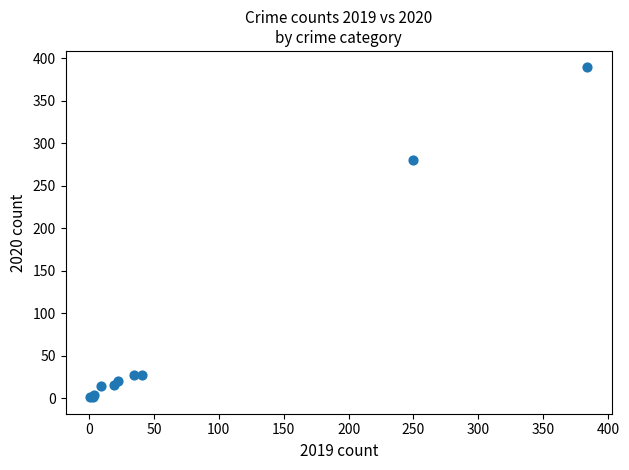

What Y value in the scatter plot is closest to 195?

280